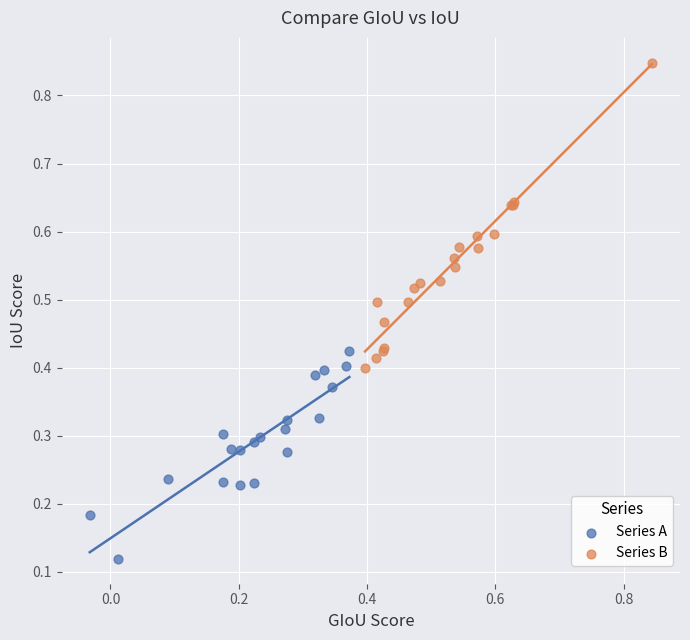

Which series reaches the minimum Y coordinate?

Series A